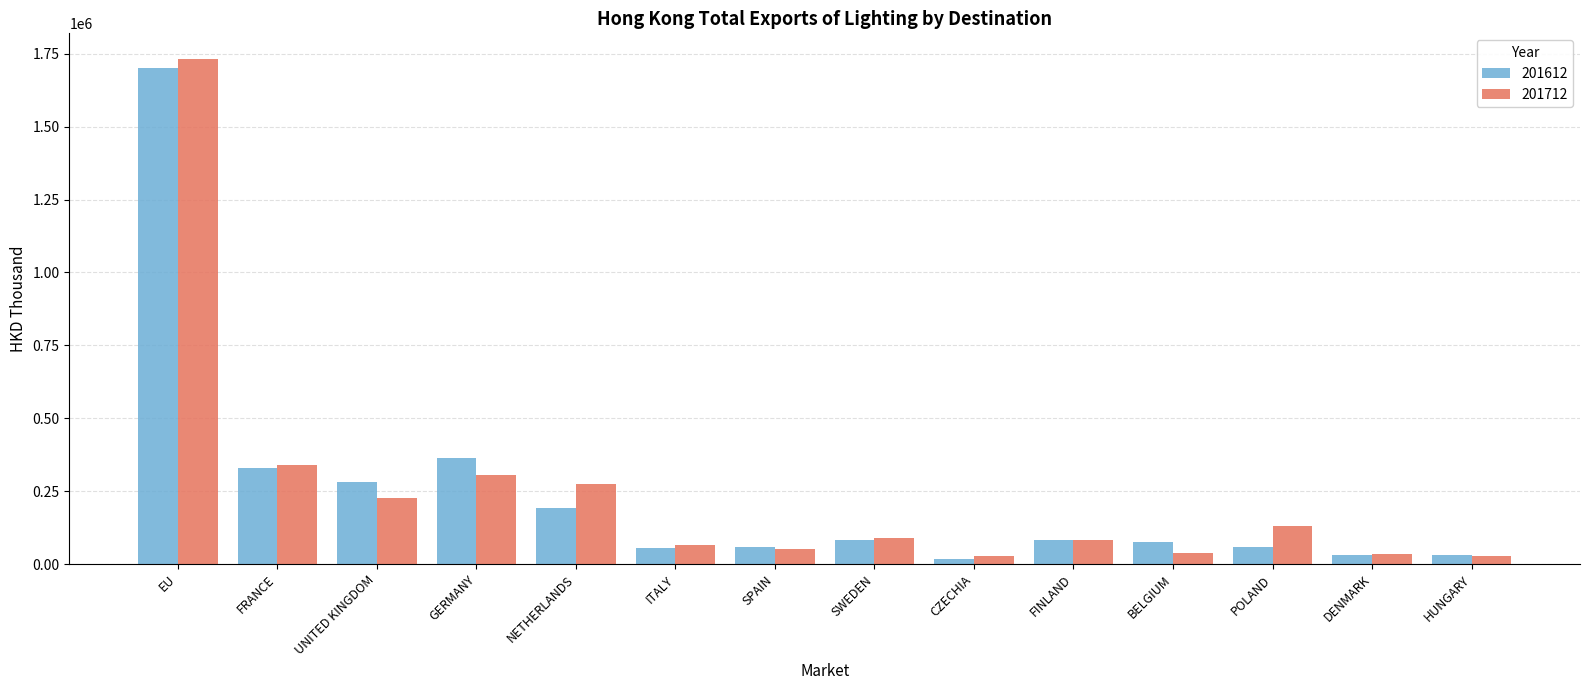

What is the total value across all series at SPAIN?

109782.6